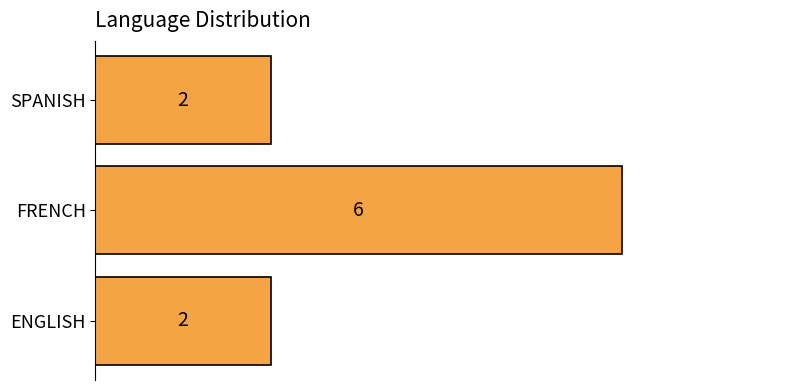

Reading bottom to top, list all the values displayed in this chart.

2	6	2